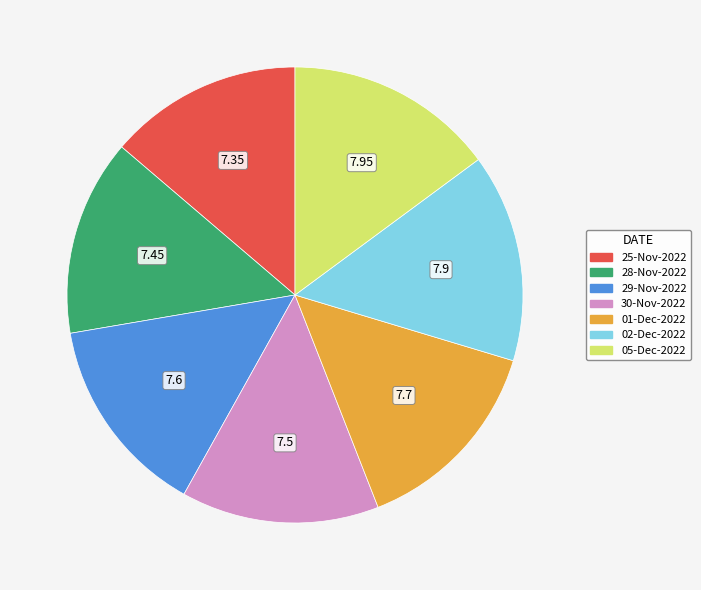

Do 02-Dec-2022 and 28-Nov-2022 together represent more than half of the pie?

No